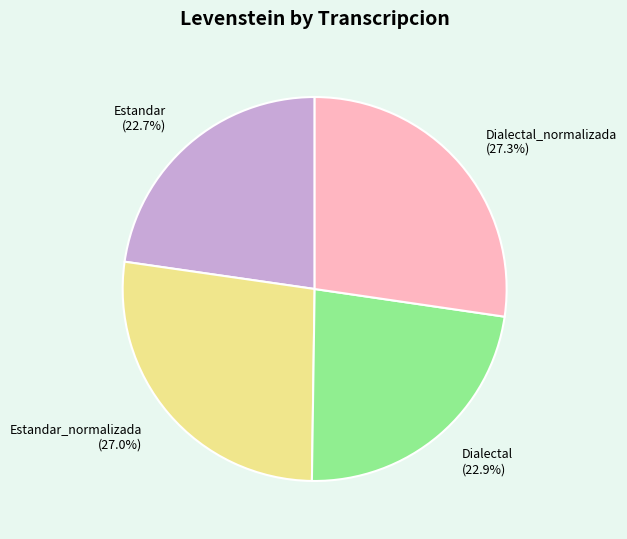

Does any single category account for the majority?

No